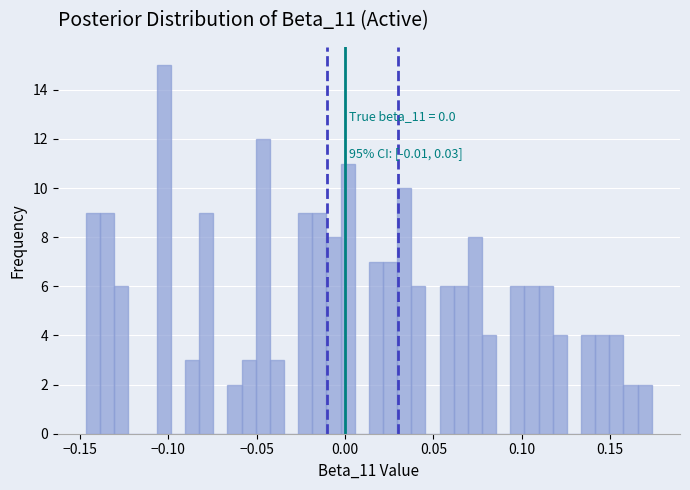

Around what value on the x-axis is the tallest bar? Give the approximate position of its centre, as read against the axis.

-0.105